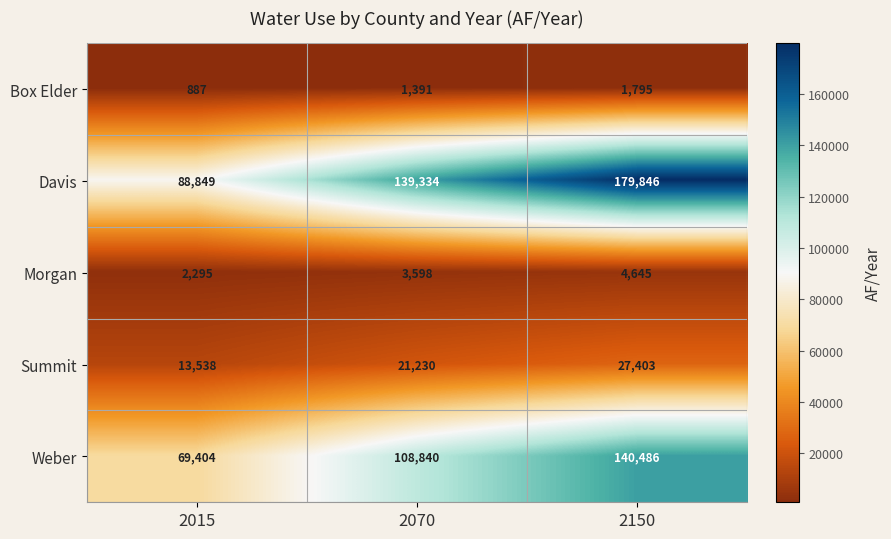

Reading left to right, what are all the values shown in this chart?

Box Elder: 887	1391	1795
Davis: 88849	139334	179846
Morgan: 2295	3598	4645
Summit: 13538	21230	27403
Weber: 69404	108840	140486